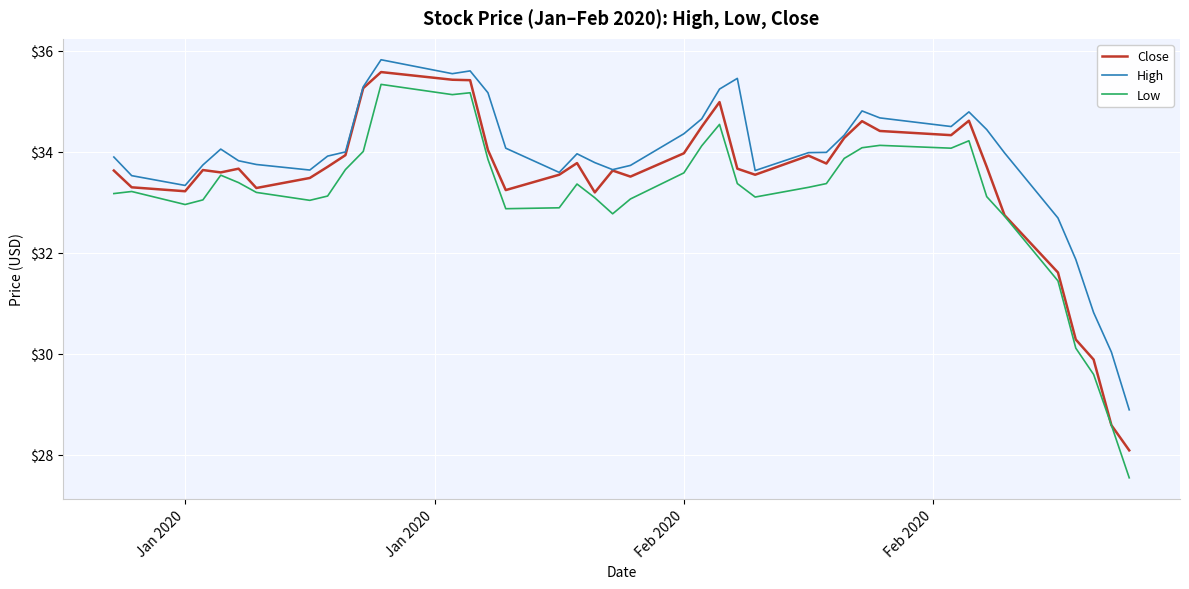

Which series has the largest range (max minus min)?

Low